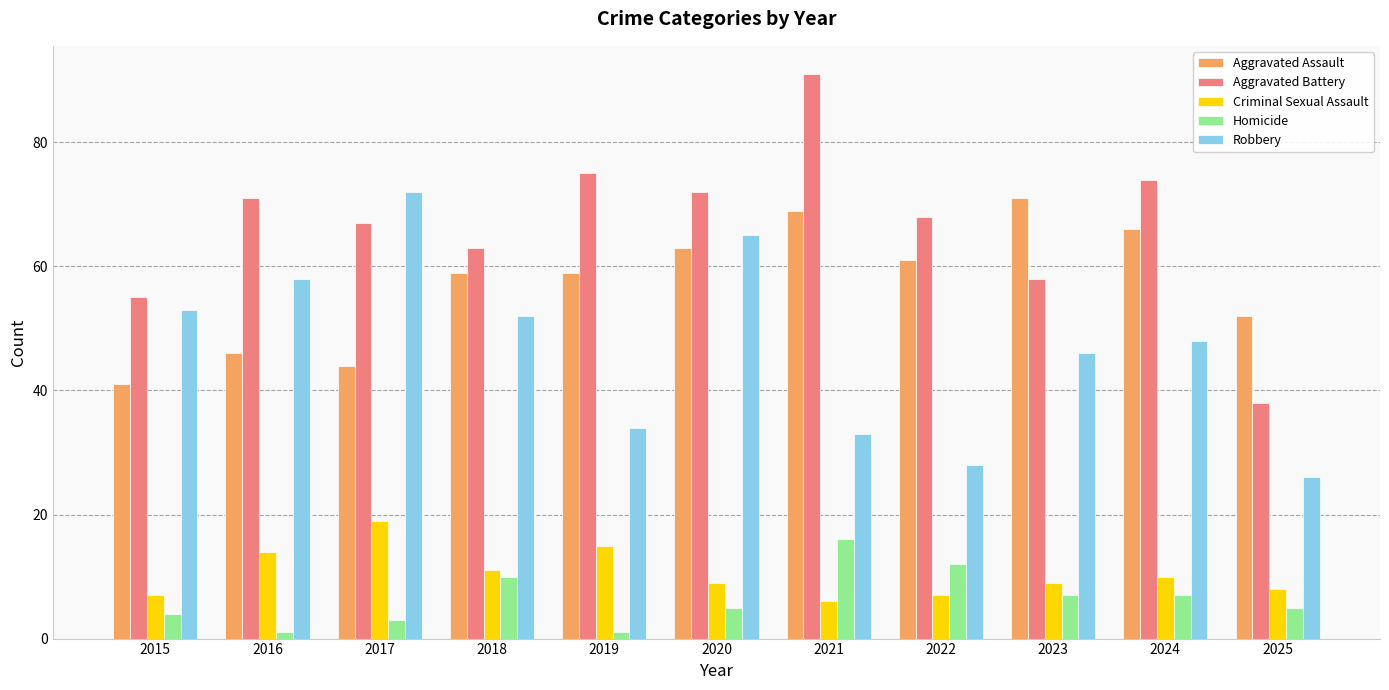

Is the value of Homicide at 2015 greater than the value of Robbery at 2016?

No